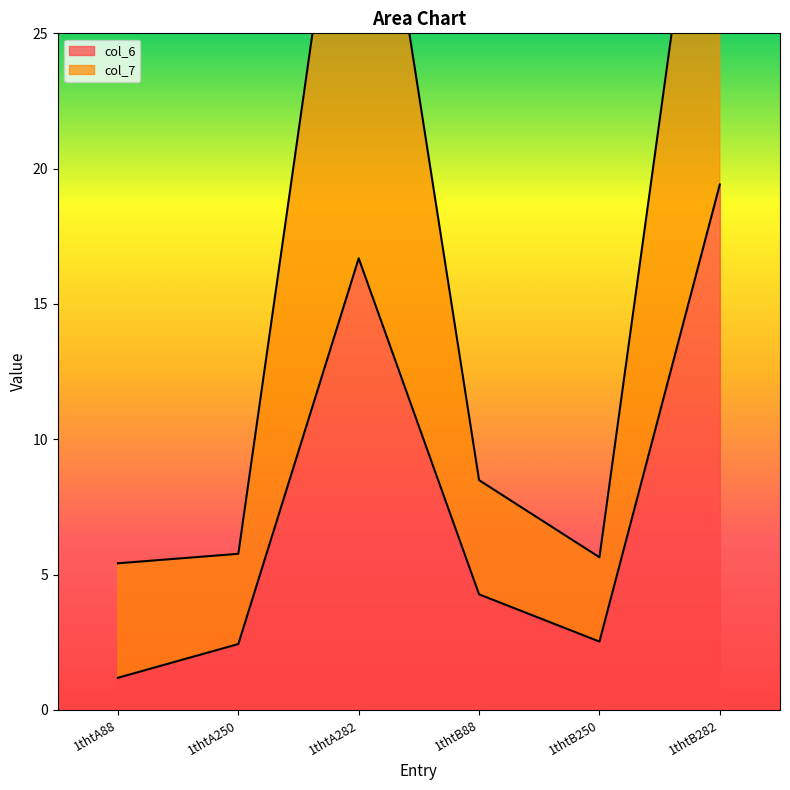

Which series has the largest total across all categories?

col_7